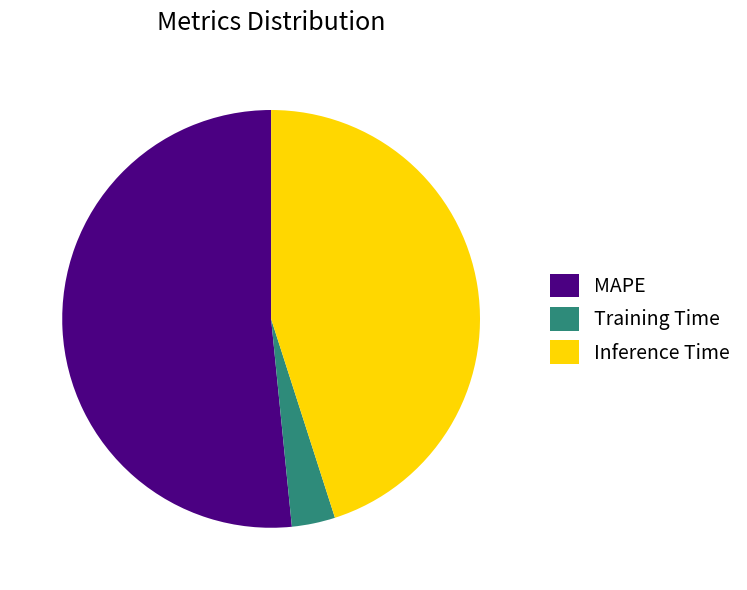

Is it true that Training Time is 12% of the pie?

False